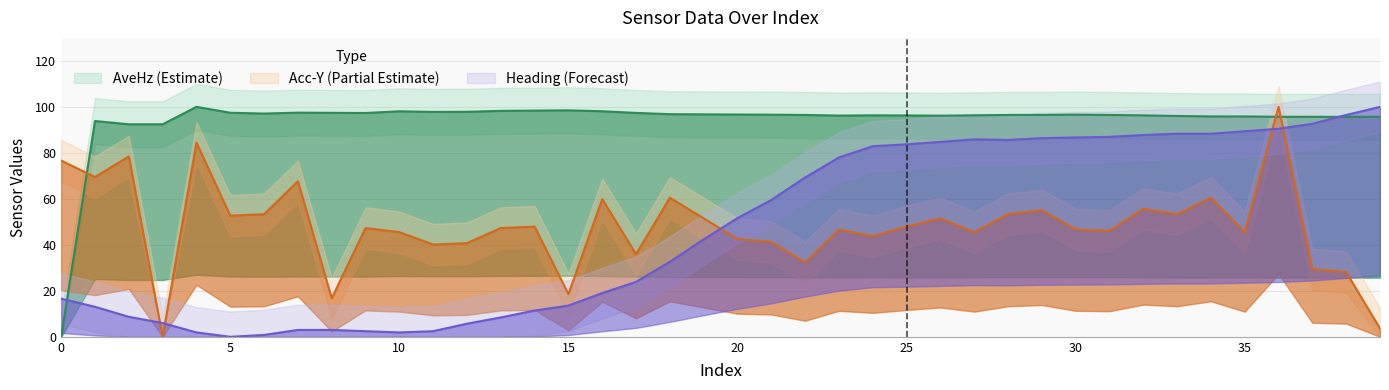

Reading left to right, list all the values displayed in this chart.

AveHz: 0.0	93.8	92.4	92.4	100.0	97.4	97.1	97.5	97.4	97.3	98.1	97.8	97.9	98.3	98.4	98.5	98.1	97.4	96.8	96.7	96.7	96.6	96.5	96.2	96.3	96.3	96.2	96.3	96.5	96.5	96.6	96.5	96.3	96.0	95.8	95.8	95.7	95.7	95.7	95.7
Acceleration_Y: 76.6	69.5	78.4	0.0	84.4	52.7	53.3	67.7	16.8	47.3	45.5	40.1	40.7	47.3	47.9	18.6	59.9	35.9	60.5	51.5	42.5	41.3	32.3	46.7	43.7	47.9	51.5	45.5	53.3	55.1	46.7	46.1	55.7	53.3	60.5	45.5	100.0	29.3	28.1	3.6
Heading: 16.6	13.0	8.7	6.0	1.9	0.0	0.8	3.0	3.0	2.4	1.9	2.4	5.7	8.4	11.4	13.6	19.0	23.9	32.6	42.4	51.6	59.5	69.3	78.0	82.9	83.7	84.8	85.9	85.6	86.4	86.7	87.0	87.8	88.3	88.3	89.4	90.5	92.7	96.5	100.0